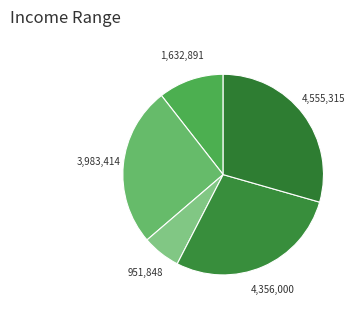

How many segments does this pie chart have?

5